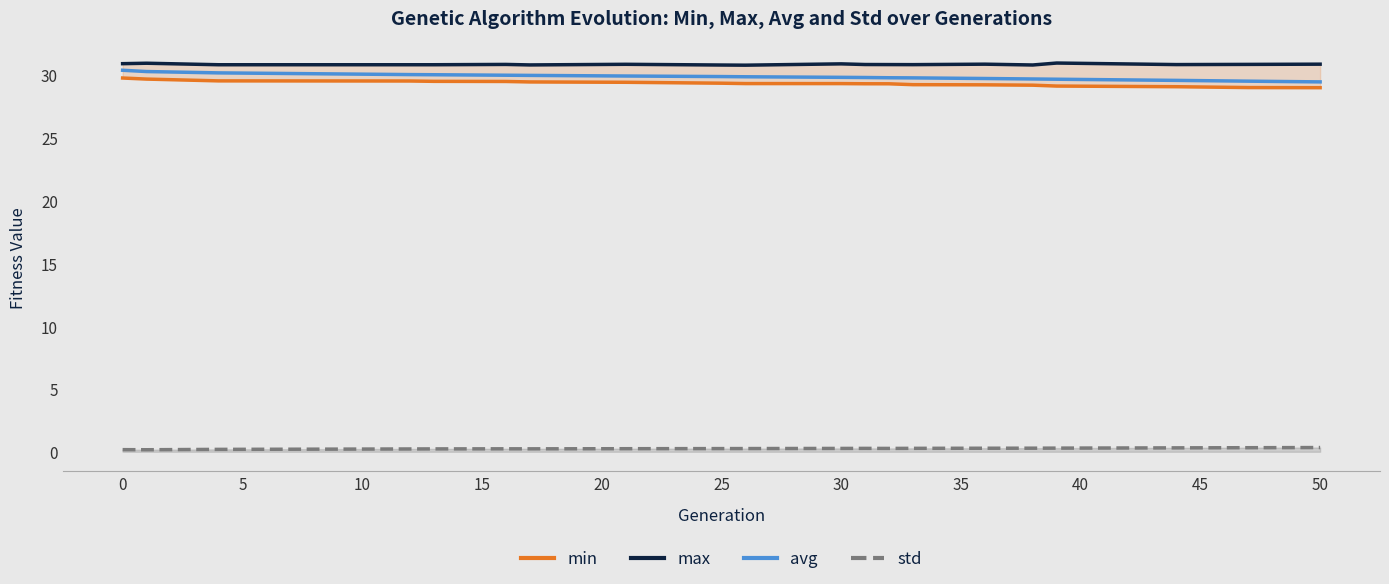

List the series in order of their peak value, lowest first.

std, min, avg, max